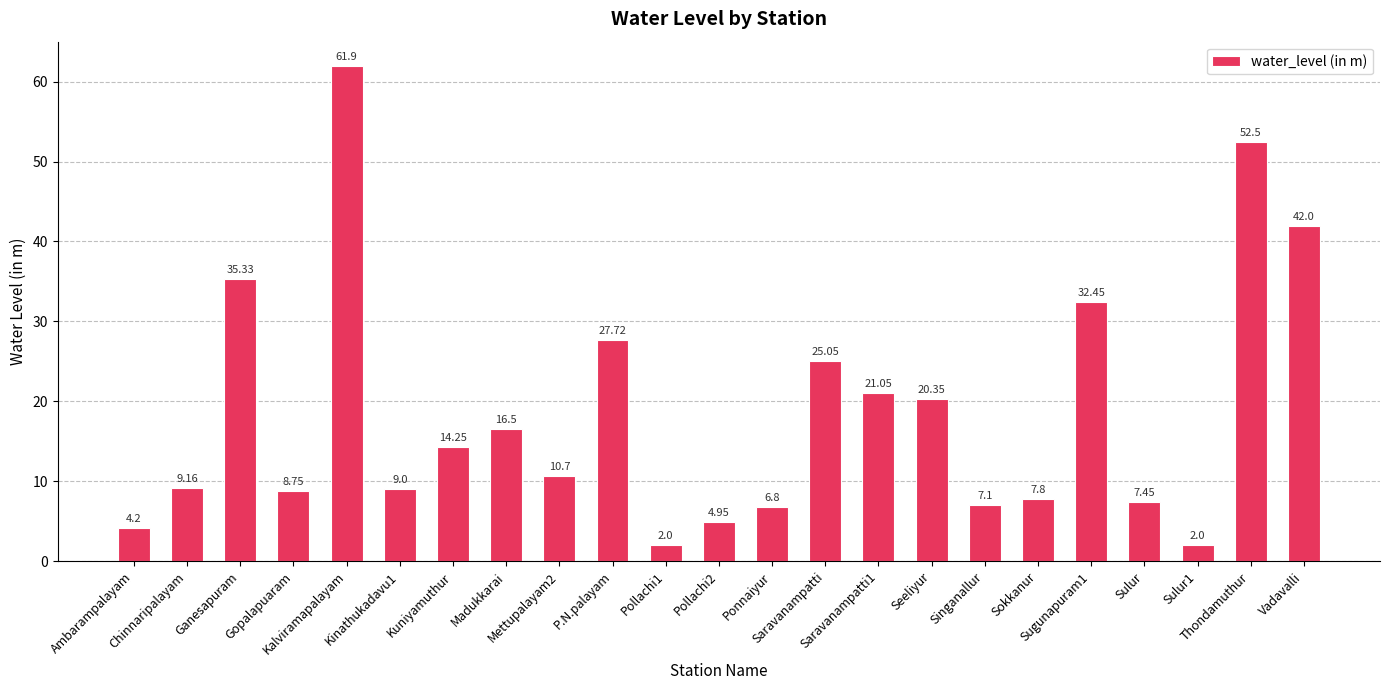

What is the sum of the values at Saravanampatti and Chinnaripalayam?

34.2